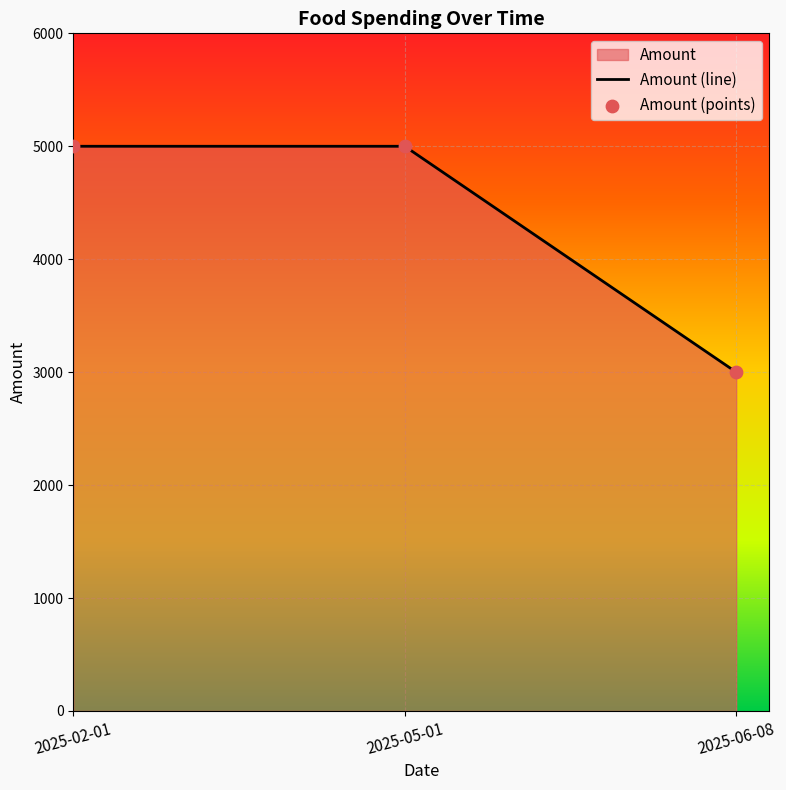

What is the ratio of the value at 2025-02-01 to the value at 2025-06-08?

1.7